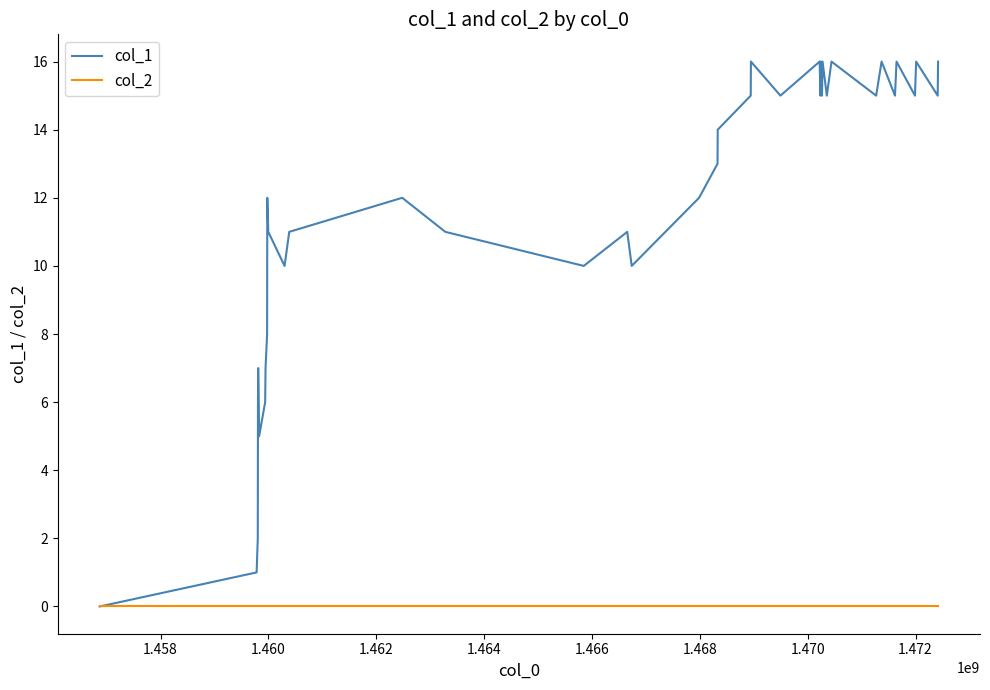

What is the maximum value shown in the chart?

16